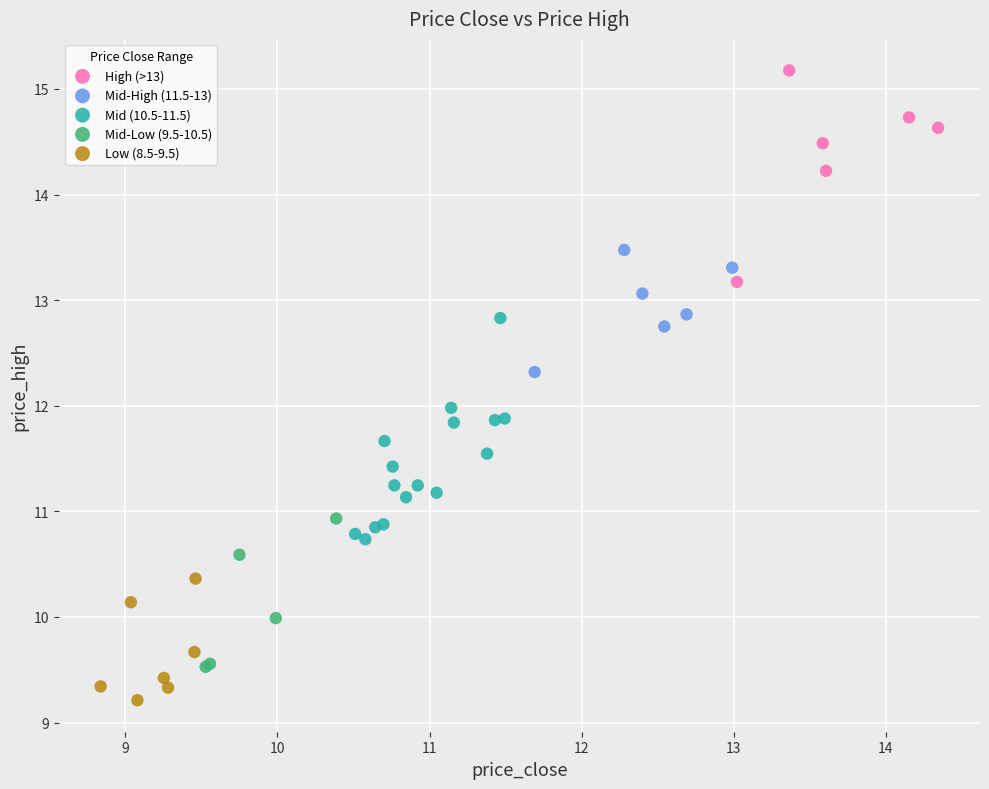

Which series contains the highest Y value?

High (>13)